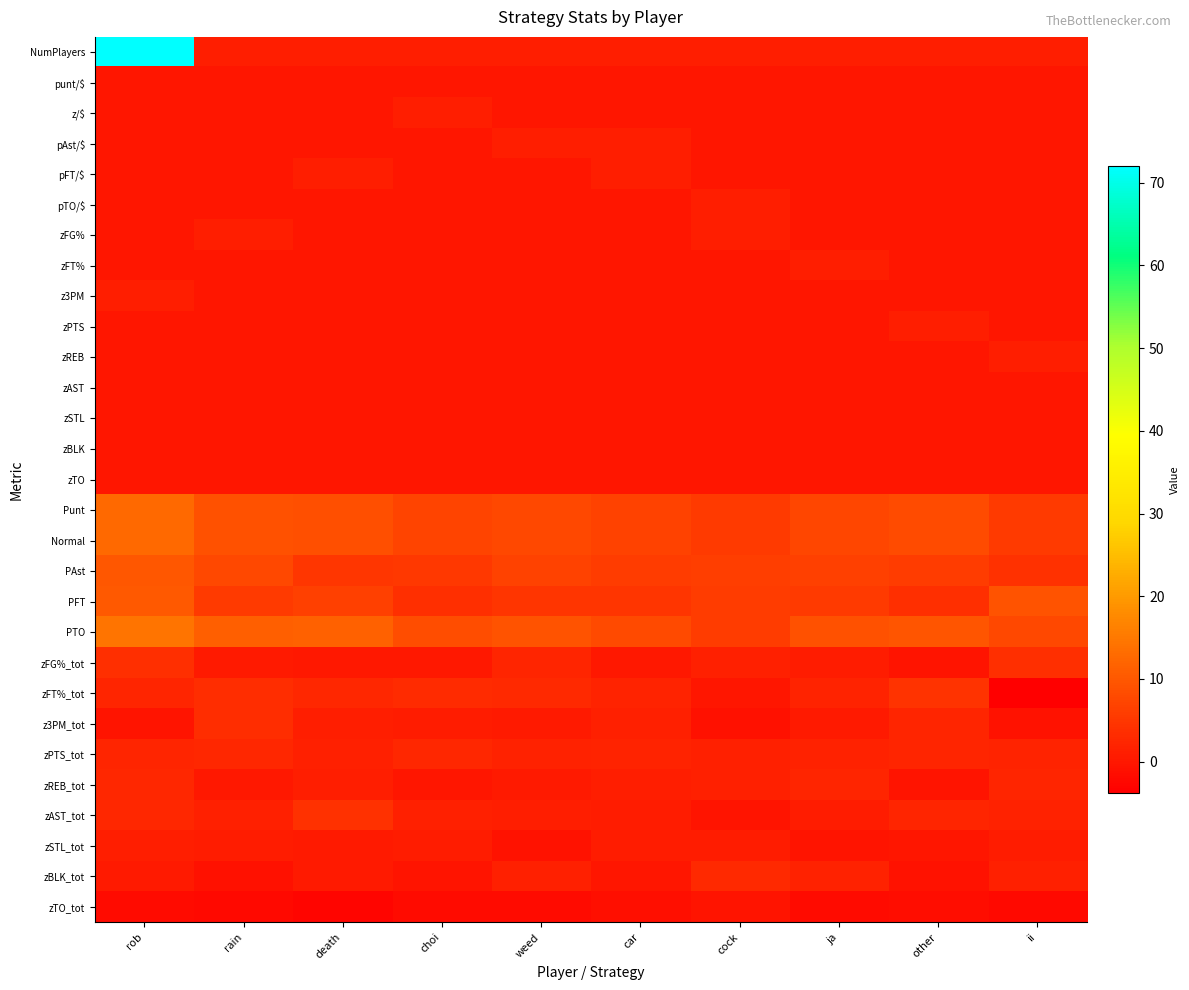

At how many categories does at least one series exceed 38?

1